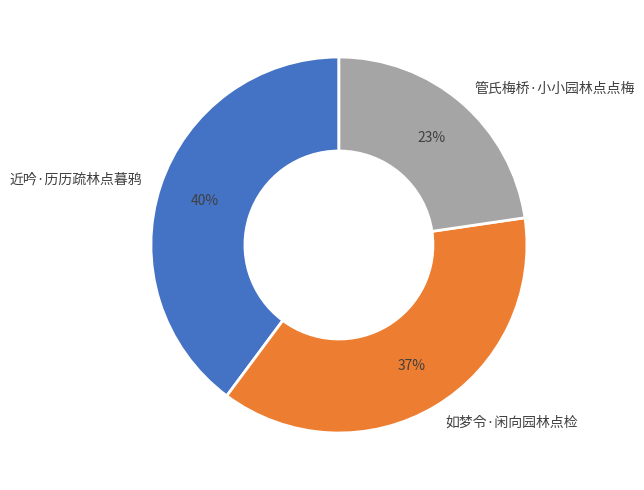

How many slices are in this pie chart?

3